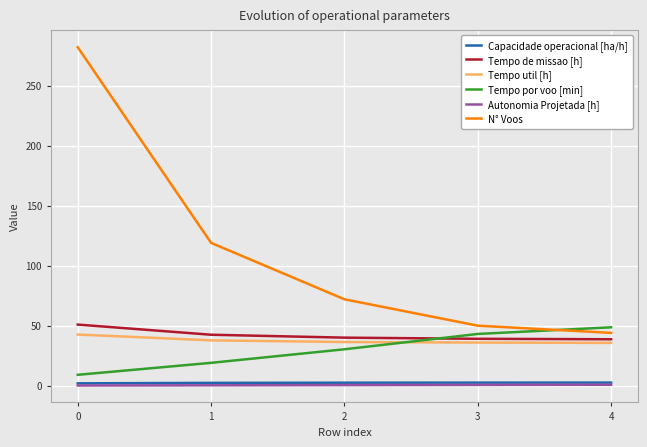

How many lines are shown in the chart?

6